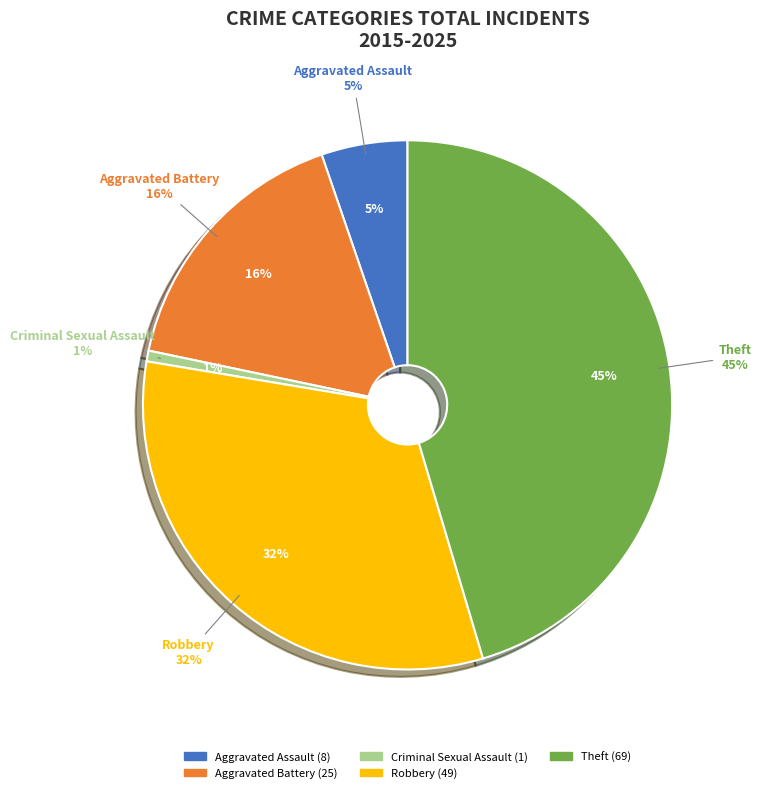

How much of the chart is everything except Criminal Sexual Assault?

99.3%